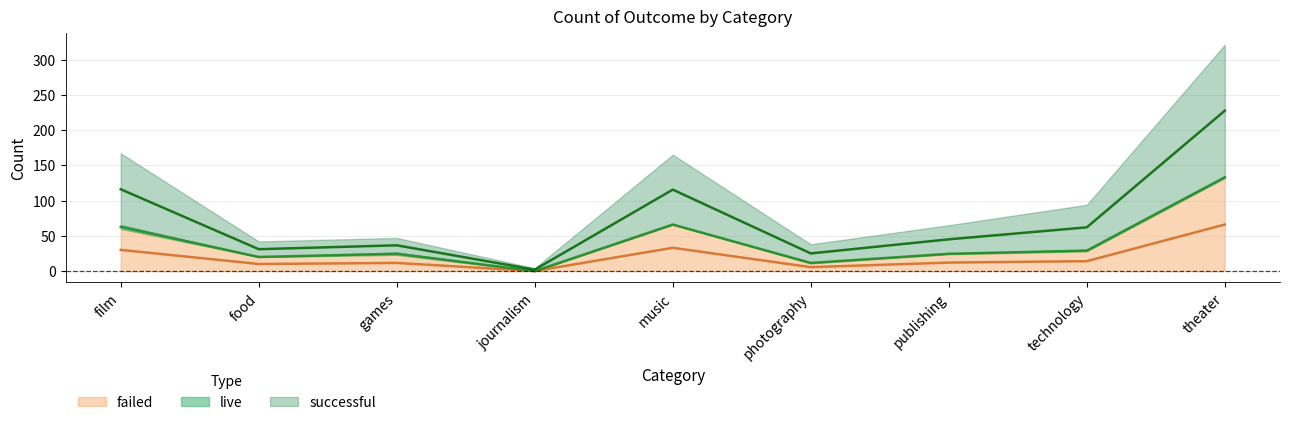

What is the value of the successful point at the 3rd from the left?

36.5